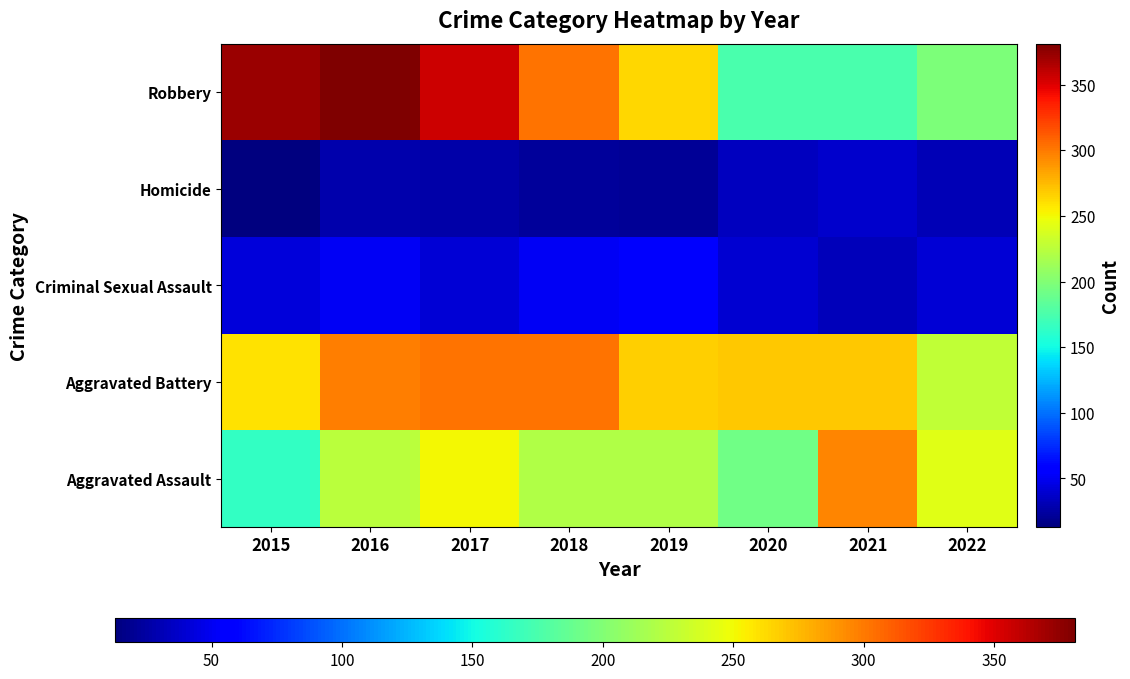

Reading left to right, transcribe all the data shown in this chart.

Aggravated Assault: 2015=164	2016=225	2017=251	2018=220	2019=220	2020=192	2021=295	2022=242
Aggravated Battery: 2015=260	2016=298	2017=303	2018=302	2019=267	2020=269	2021=270	2022=228
Criminal Sexual Assault: 2015=43	2016=51	2017=41	2018=51	2019=54	2020=39	2021=33	2022=41
Homicide: 2015=13	2016=28	2017=27	2018=23	2019=21	2020=34	2021=38	2022=31
Robbery: 2015=372	2016=381	2017=356	2018=302	2019=264	2020=174	2021=175	2022=198